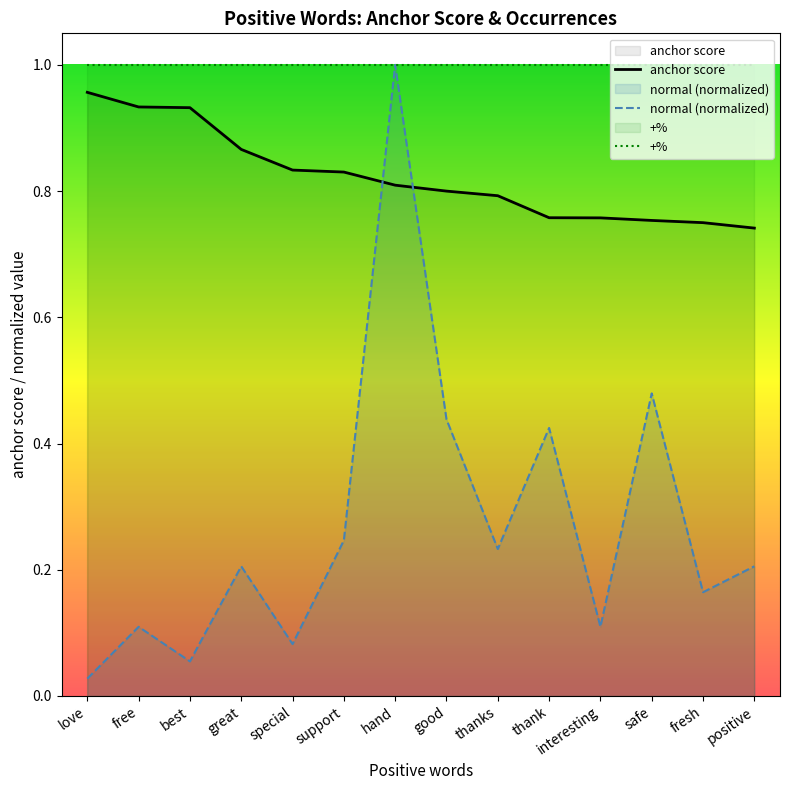

What is the difference between the highest and lowest values at good?

0.6